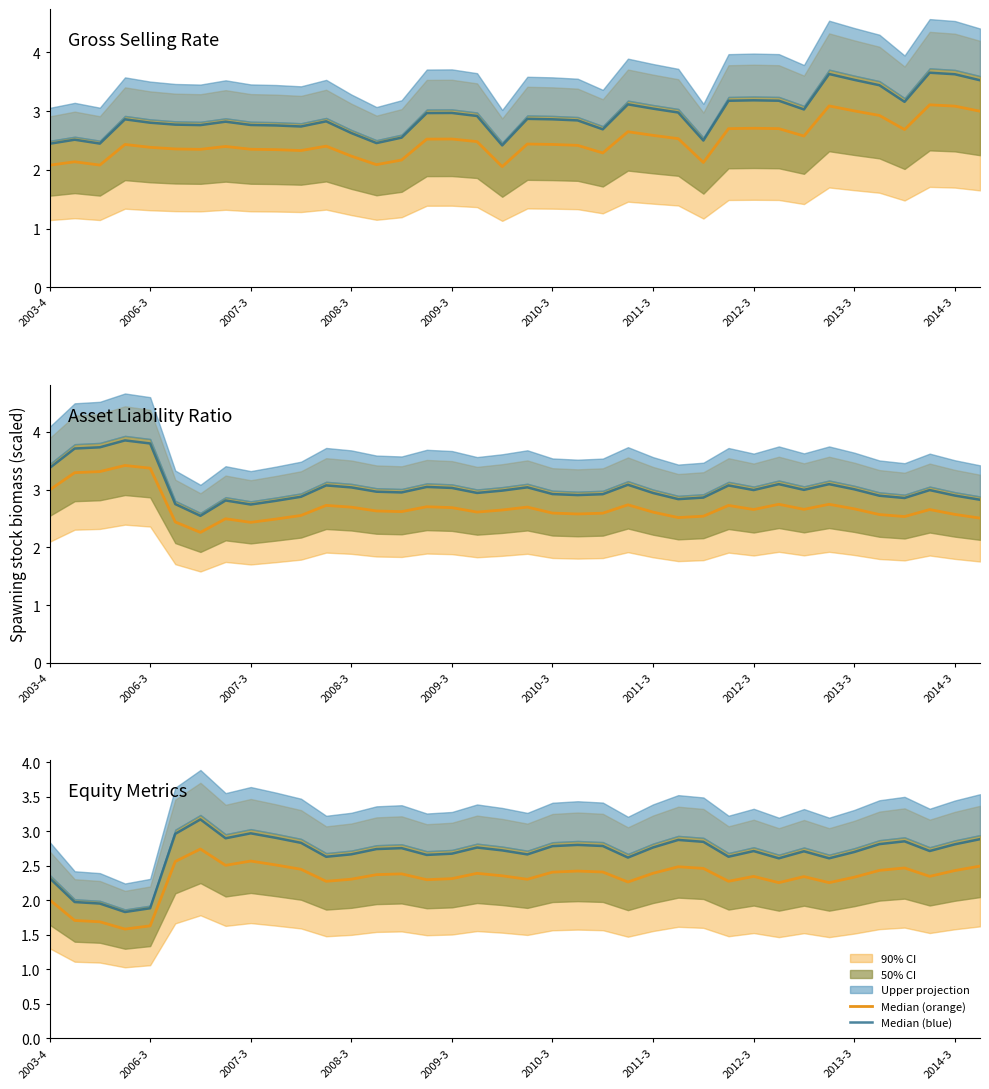

True or false: Median (orange) has a value of 1.4 at 2014-3.

False